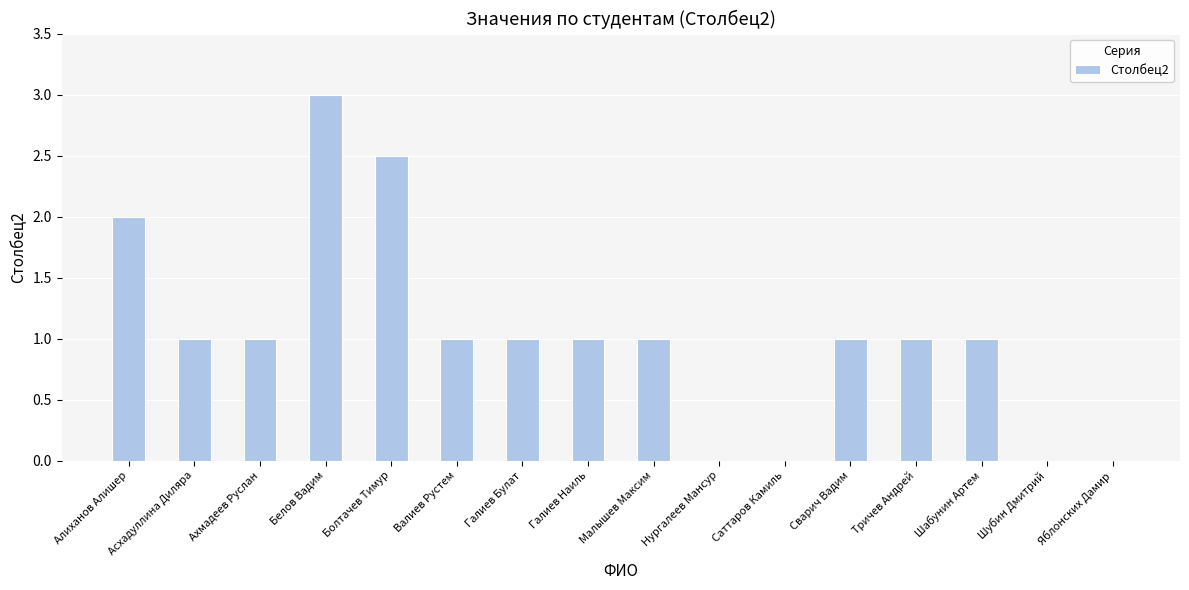

What is the ratio of the value at Галиев Наиль to the value at Болтачев Тимур?

0.4